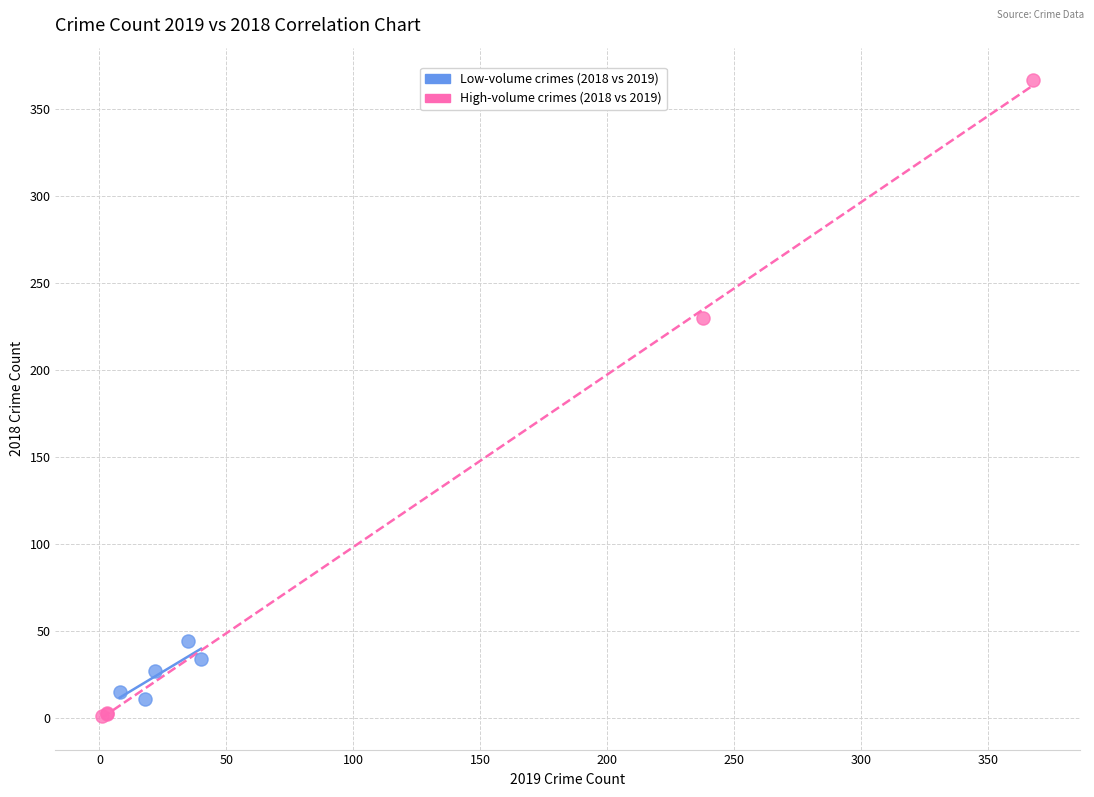

Which series reaches the maximum Y coordinate?

High-volume crimes (2018 vs 2019)